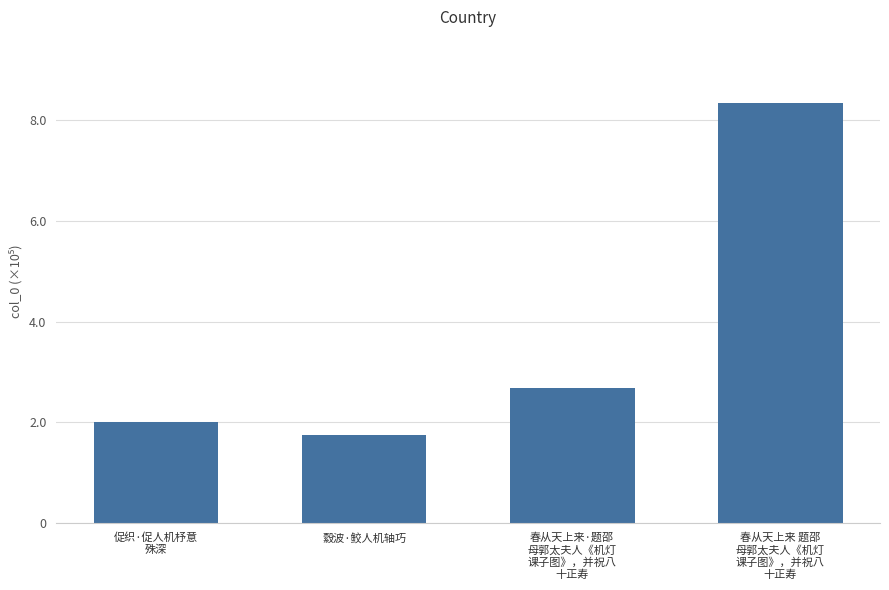

What is the ratio of the value at 縠波·鲛人机轴巧 to the value at 春从天上来 题邵
母郭太夫人《机灯
课子图》，并祝八
十正寿?

0.2